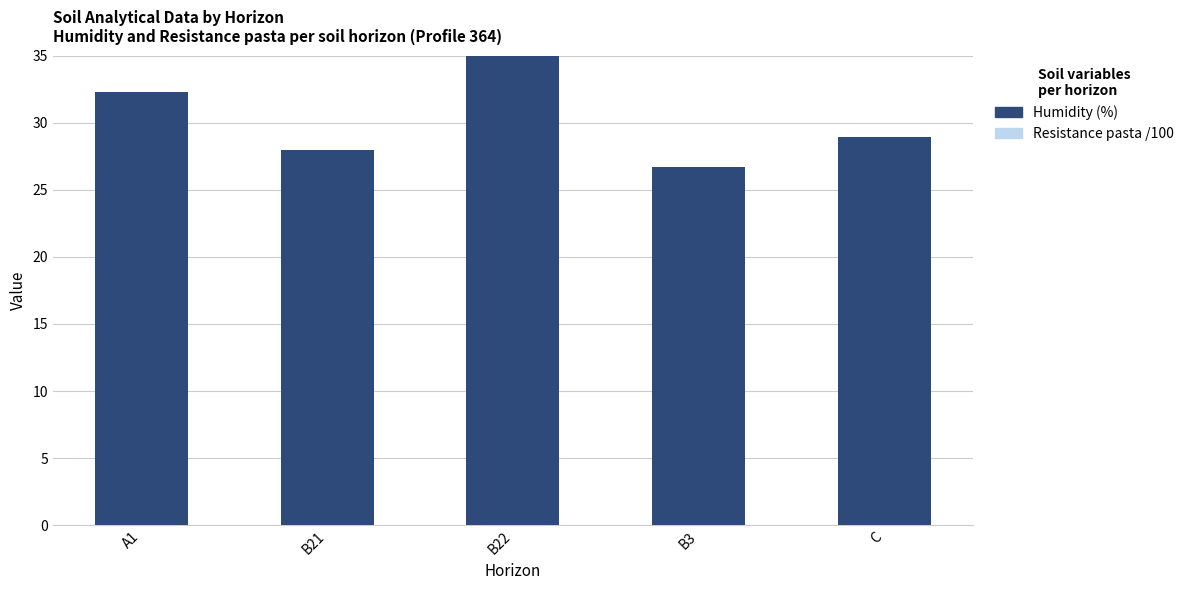

What is the difference between the Resistance pasta (×100 dS/m) values at A1 and B21?

2.5